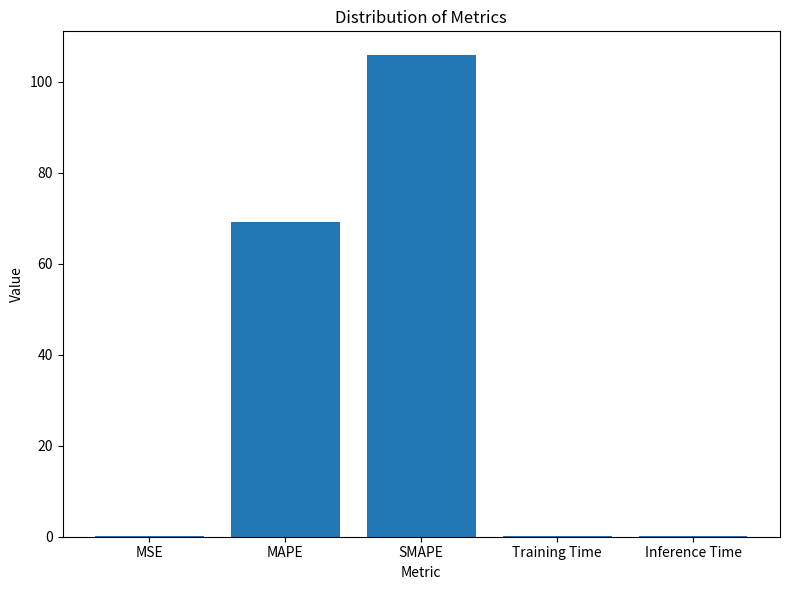

How many data points does each series have?

5